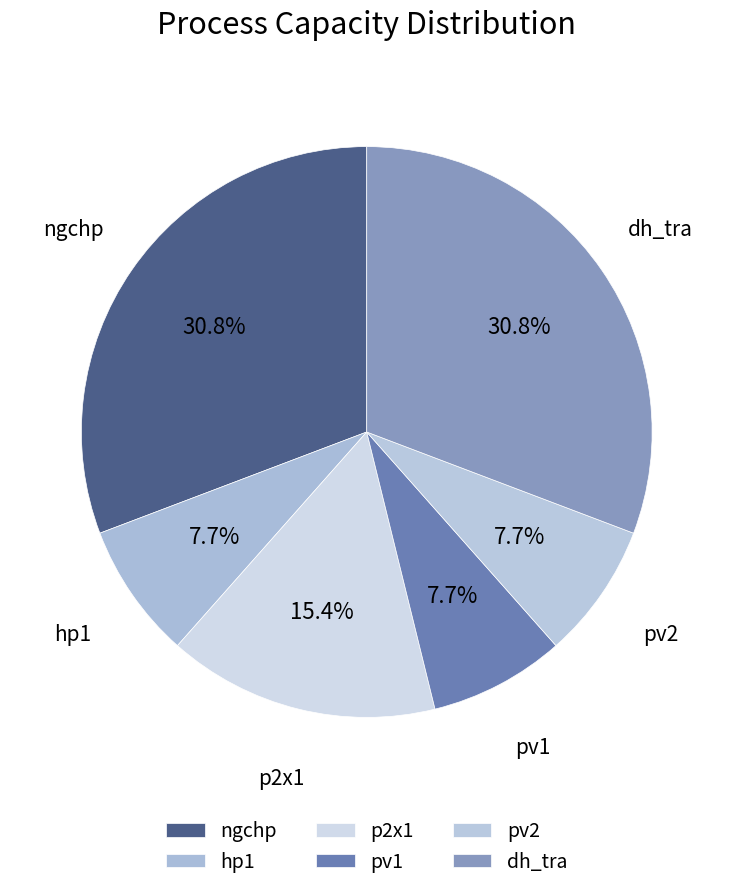

To the nearest percent, what percentage of the pie is pv2?

8%